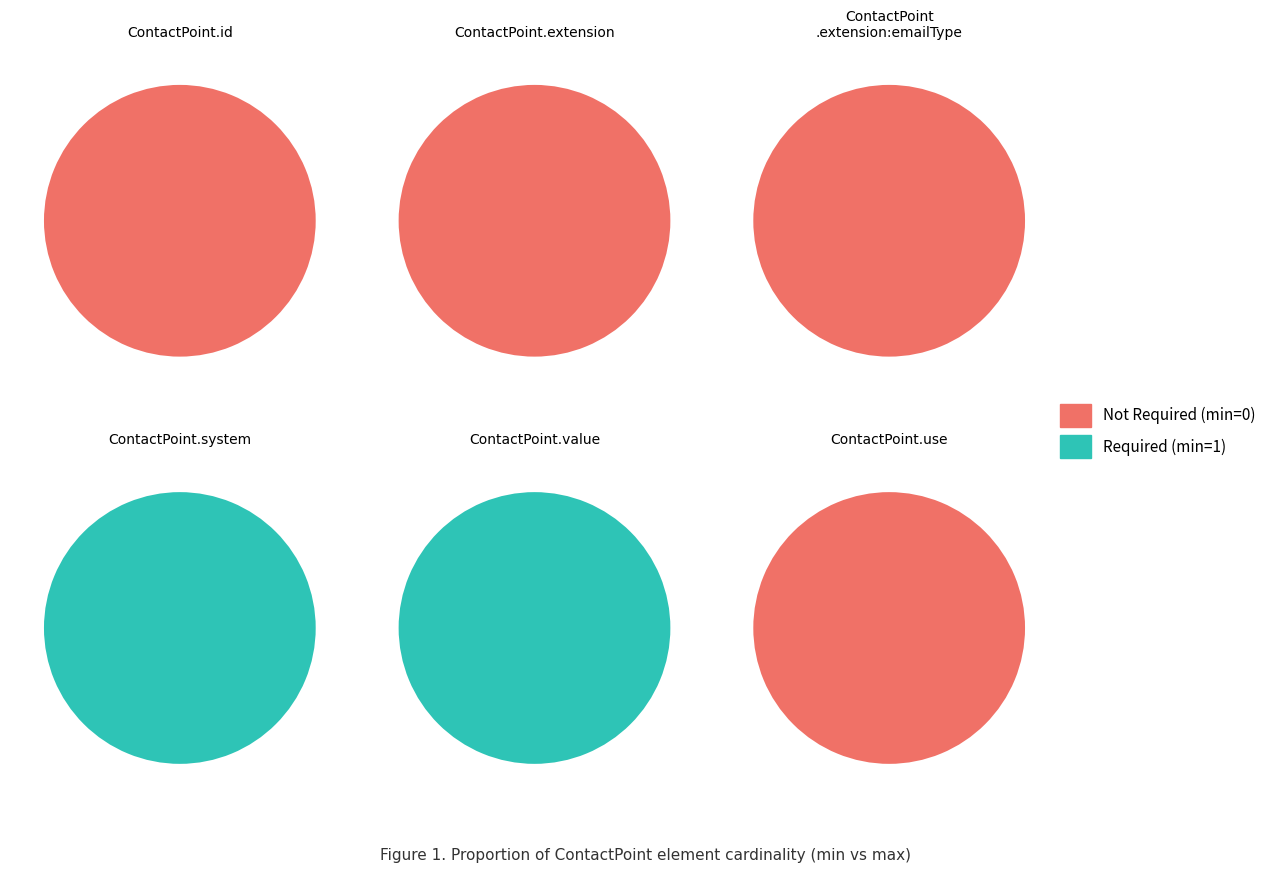

Which has a higher value, Required or Not Required?

Required